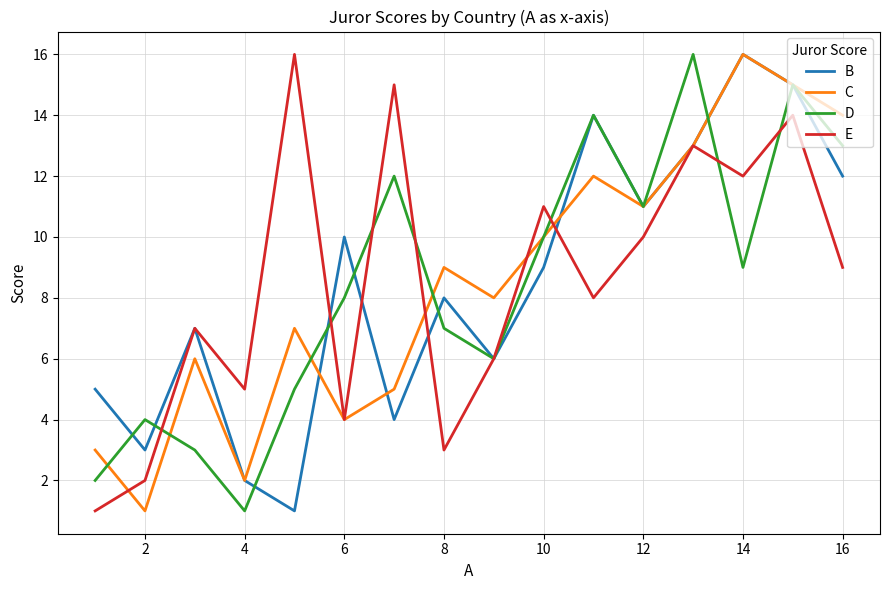

What are all the series names shown in the legend?

B, C, D, E